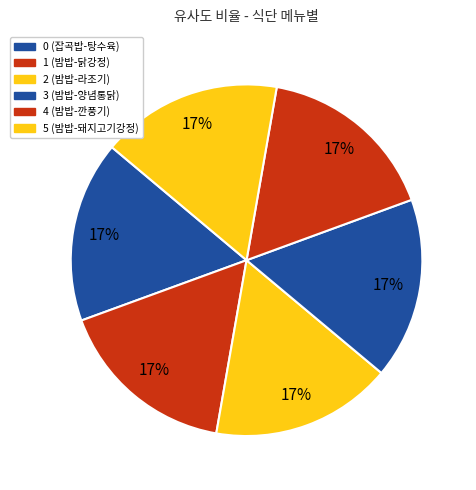

Count the number of slices in the pie.

6